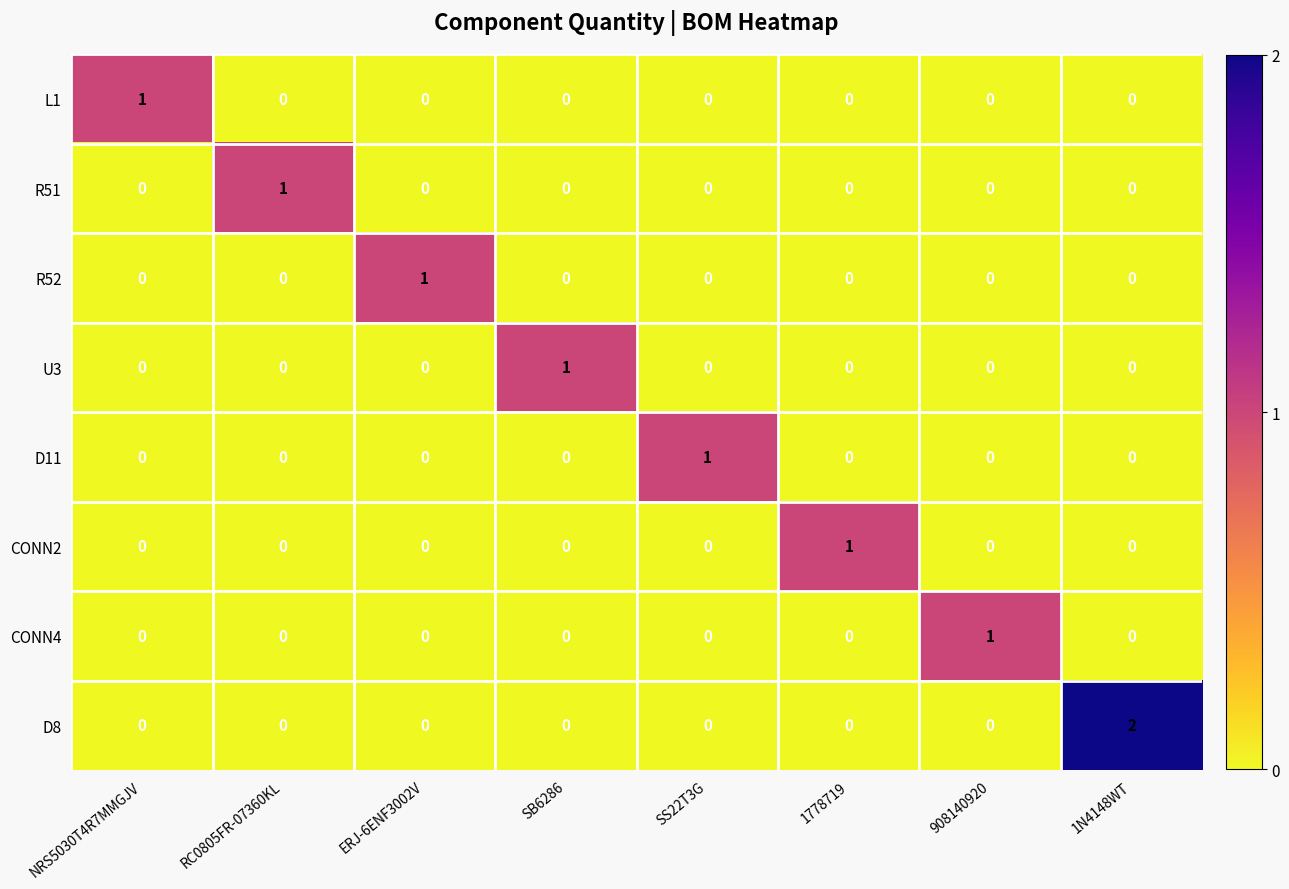

Which category has the highest value across all series?

1N4148WT